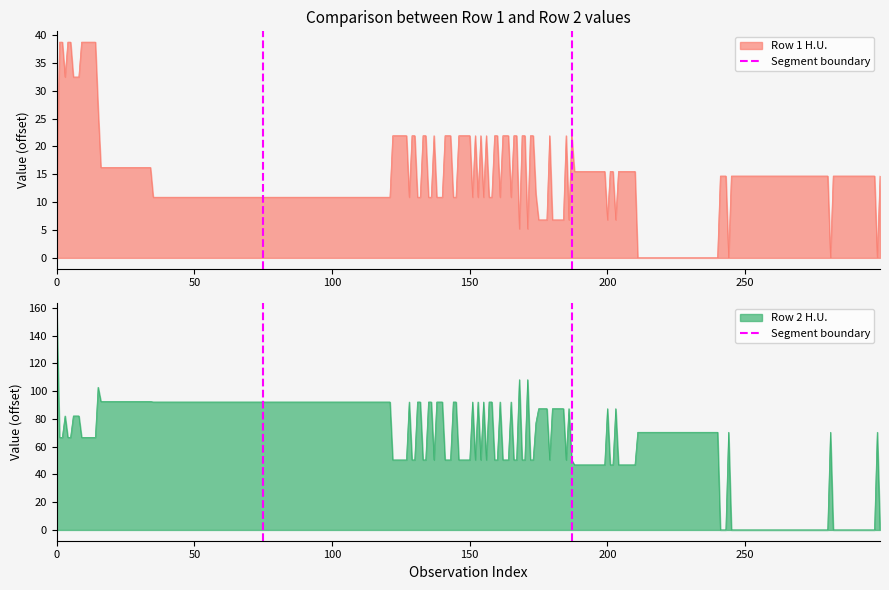

The value of Row 2 H.U. at 200 is 87.4. True or false?

True